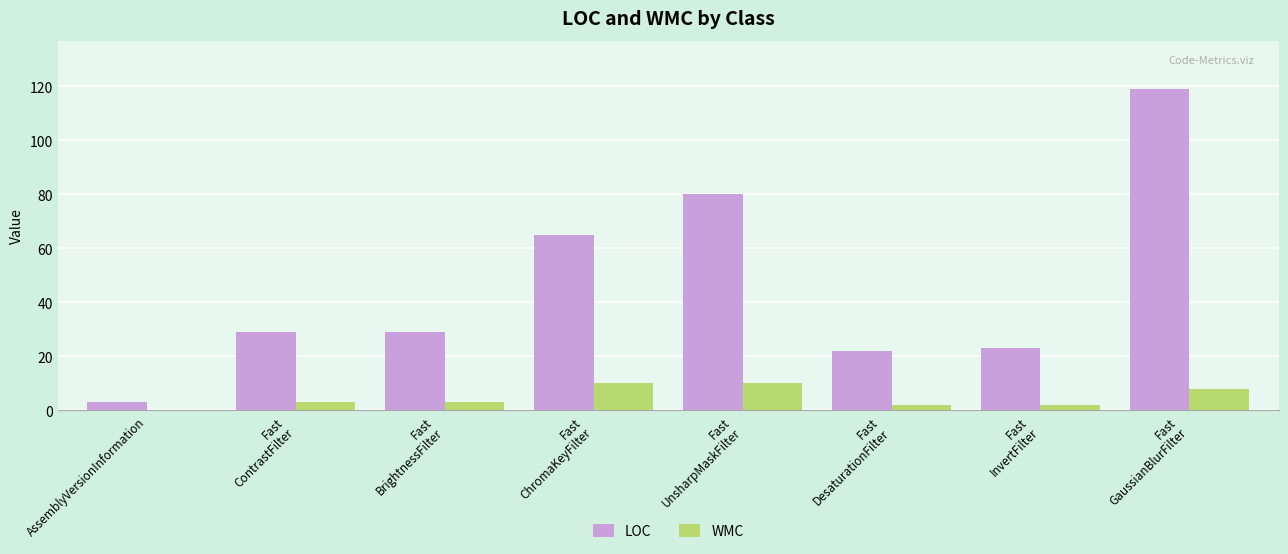

Is it true that WMC equals 0 at AssemblyVersionInformation?

True